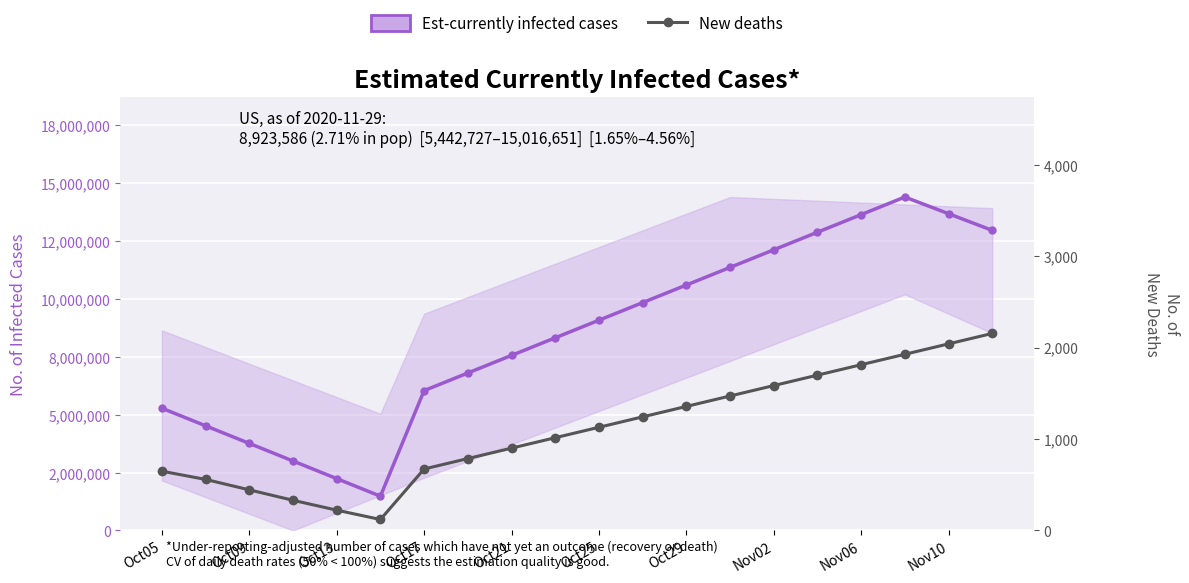

Between 16 and 15, which is larger?

16